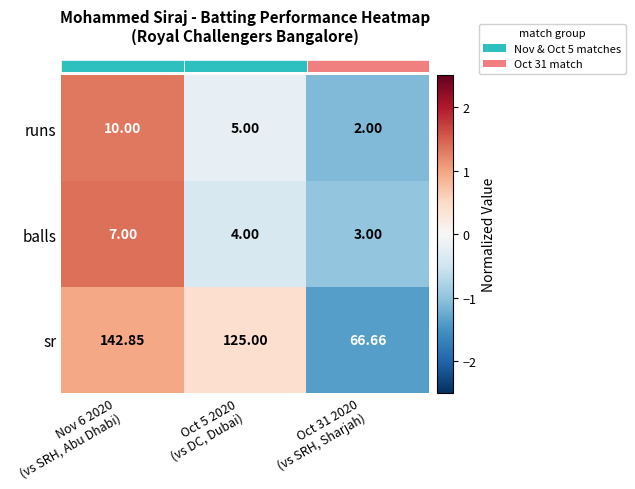

Between Oct 5 2020
(vs DC, Dubai) and Oct 31 2020
(vs SRH, Sharjah), which series saw the biggest shift?

sr